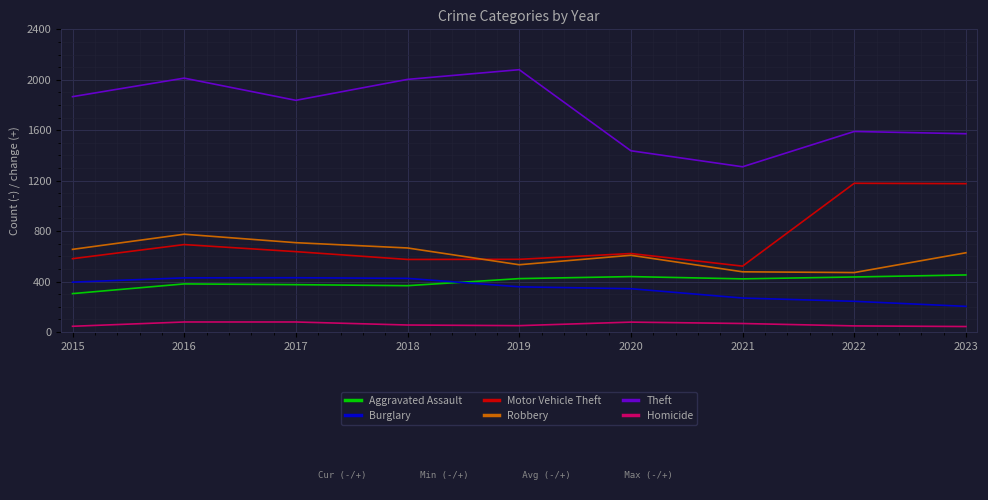

Which series changed the most between 2020 and 2022?

Motor Vehicle Theft